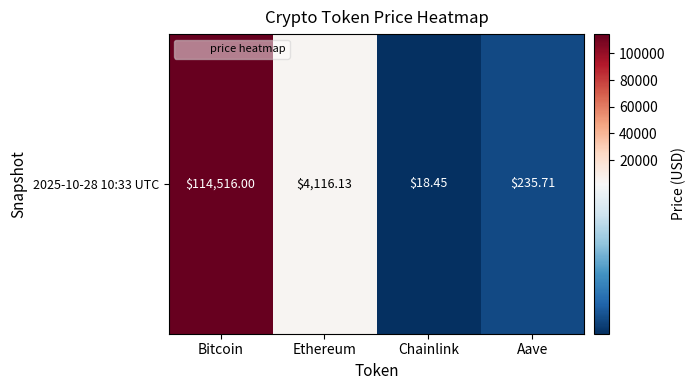

Which category has the highest value across all series?

Bitcoin